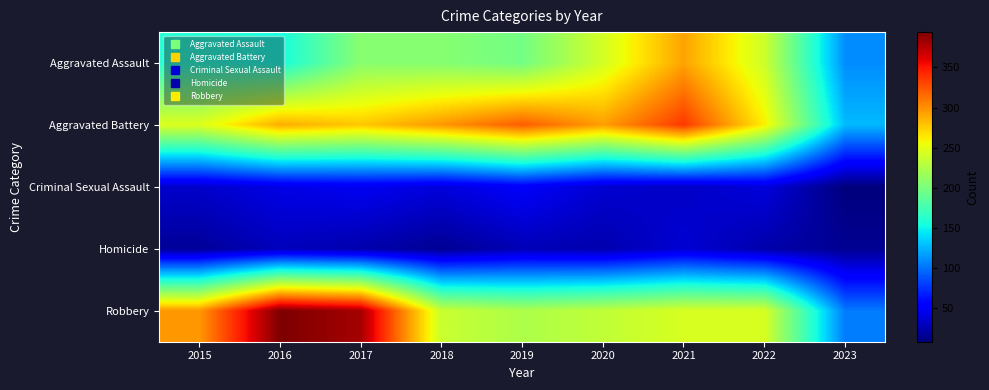

Rank the series at 2019 from highest to lowest value.

Aggravated Battery, Robbery, Aggravated Assault, Criminal Sexual Assault, Homicide